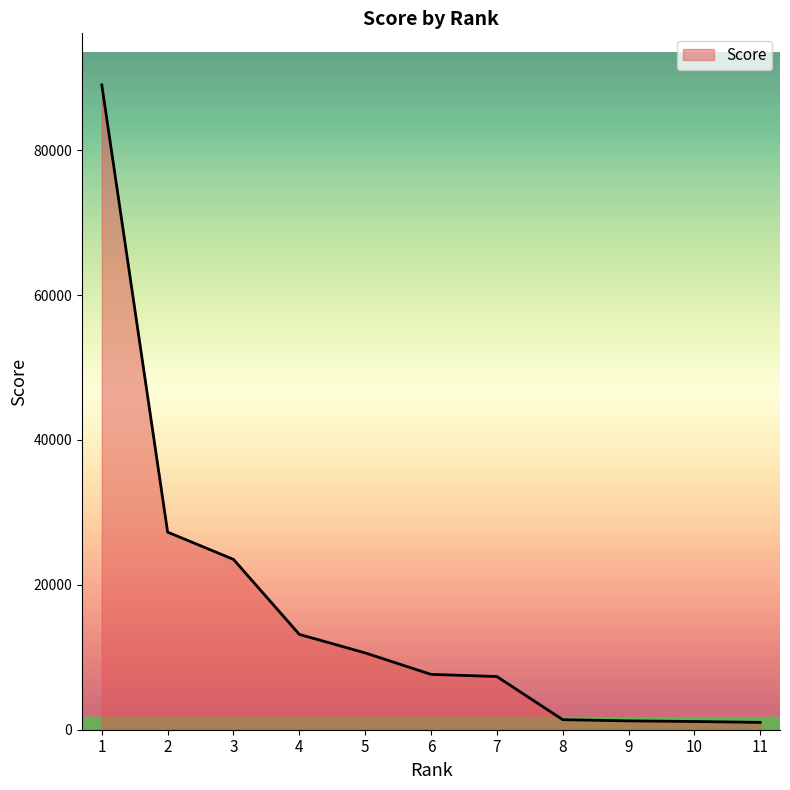

What is the greatest value displayed?

89022